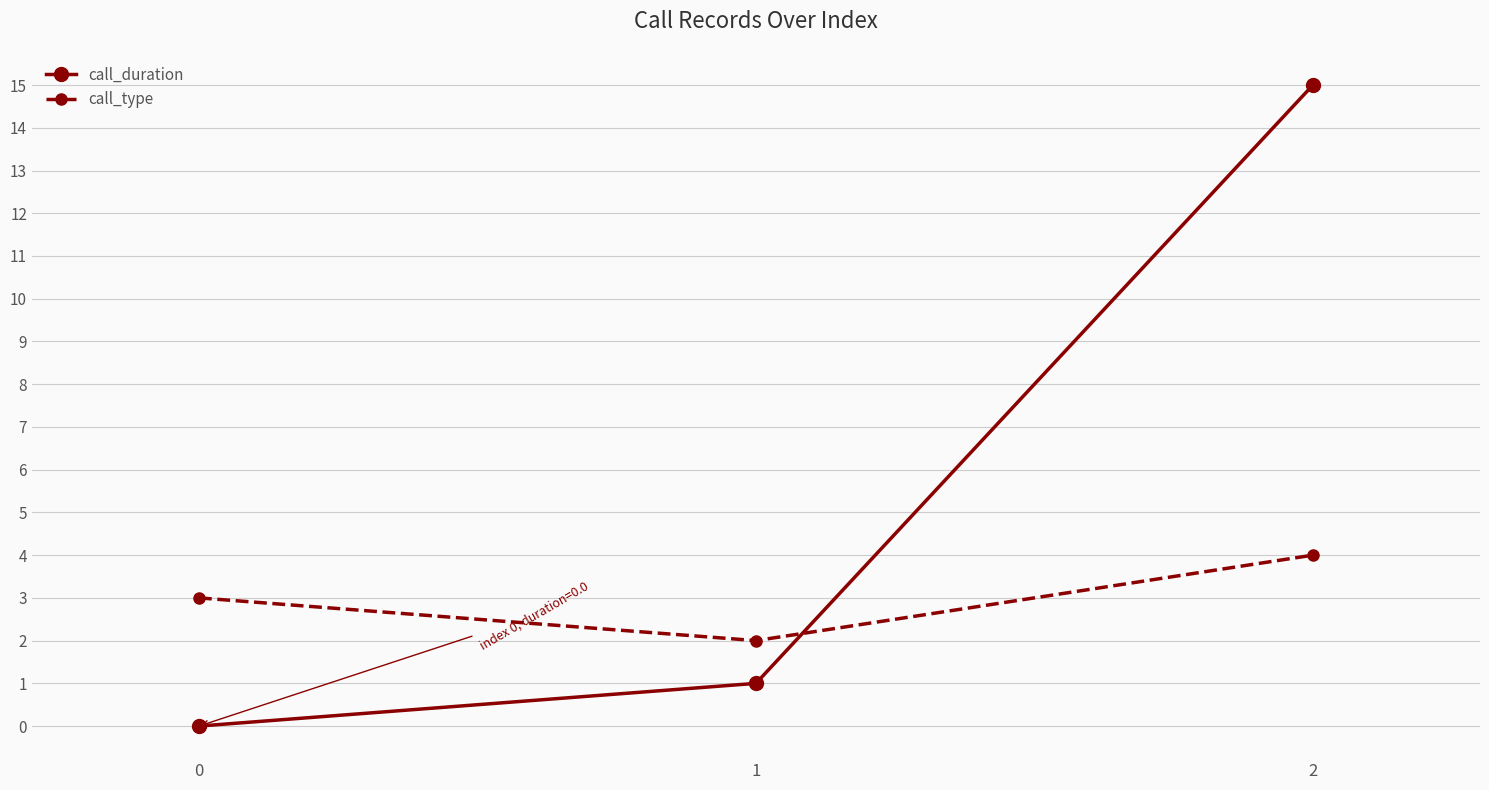

What is the sum of all call_duration values?

16